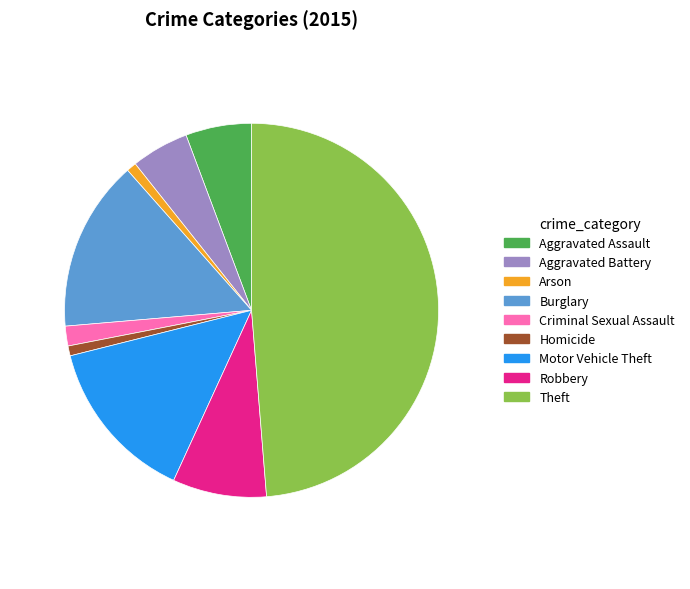

Which slice is the largest?

Theft